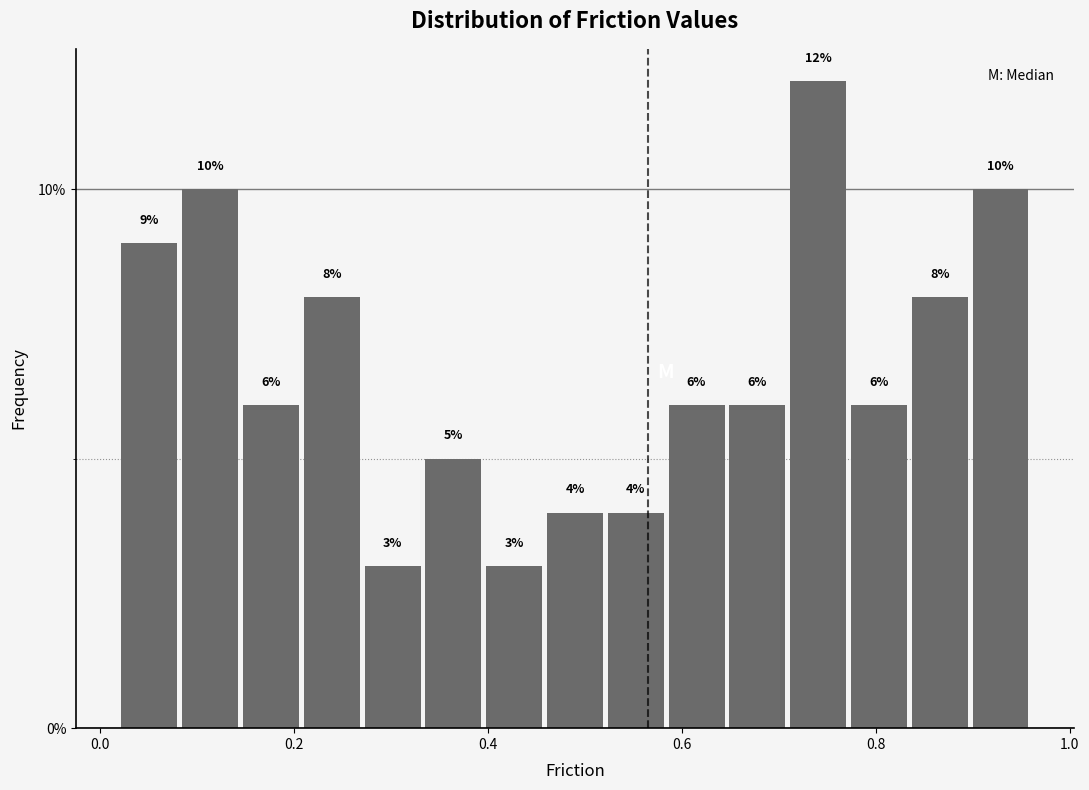

Around what value on the x-axis is the tallest bar? Give the approximate position of its centre, as read against the axis.

0.74